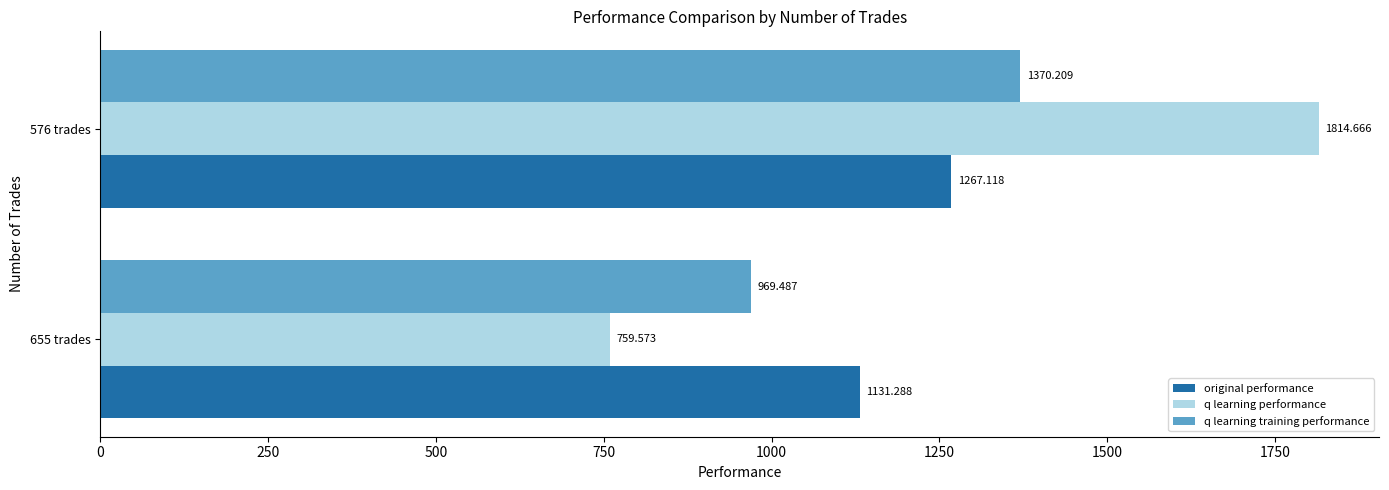

At which category is the sum across all series the highest?

576 trades